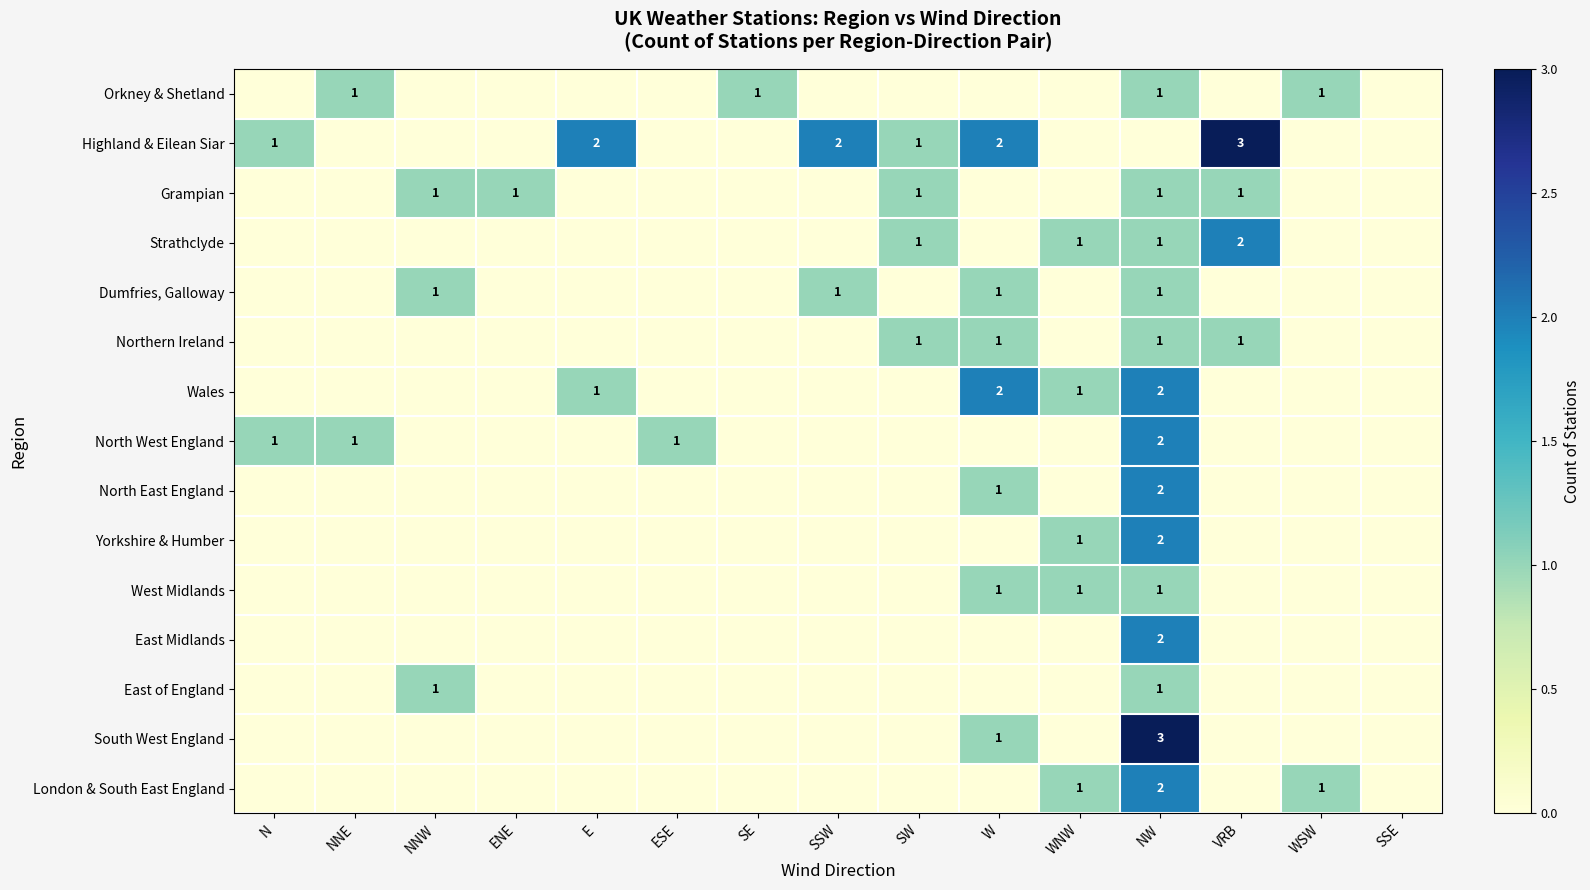

Count the number of categories in the chart.

15